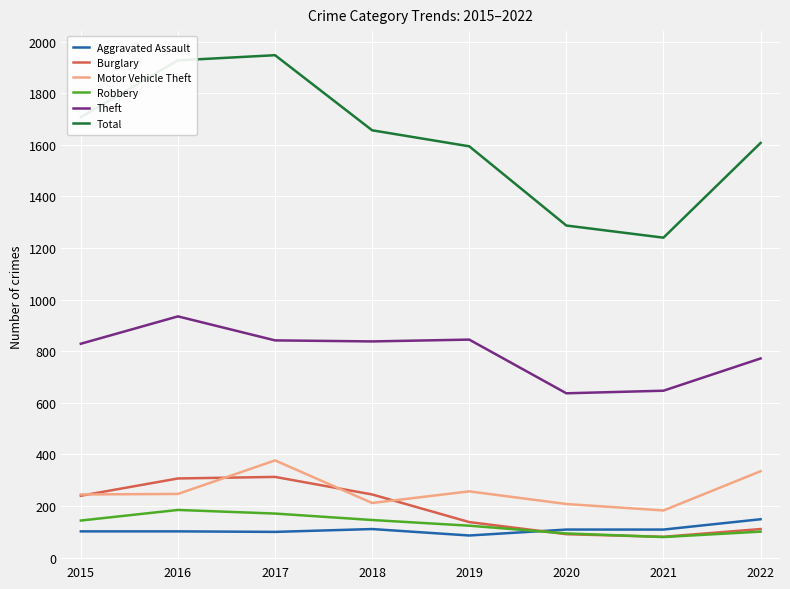

Which series has the widest spread of values?

Total